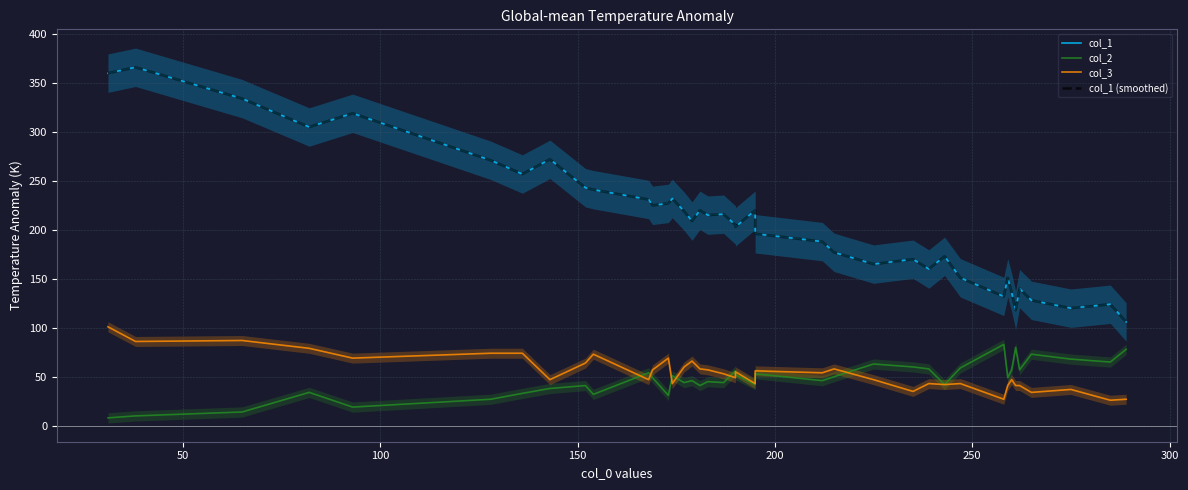

Is this an area chart (filled region under the line)?

No